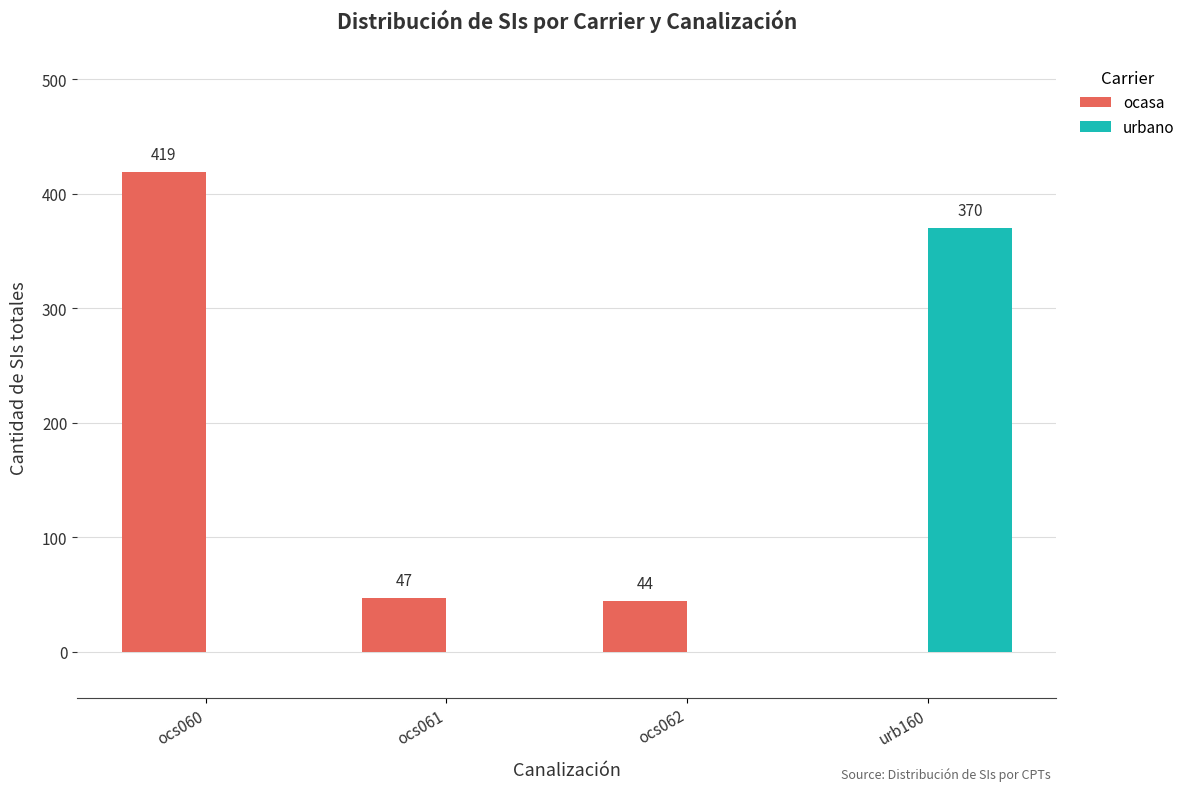

Is the value of ocasa at ocs061 greater than the value of urbano at ocs062?

Yes